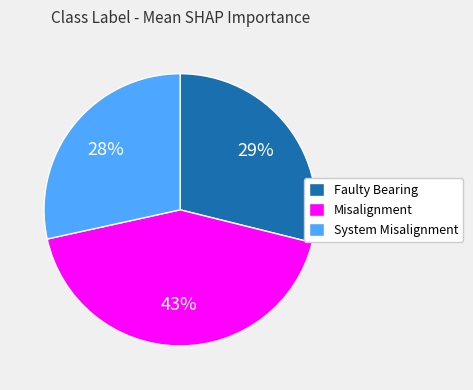

To the nearest percent, what is the combined percentage of System Misalignment and Faulty Bearing?

57%